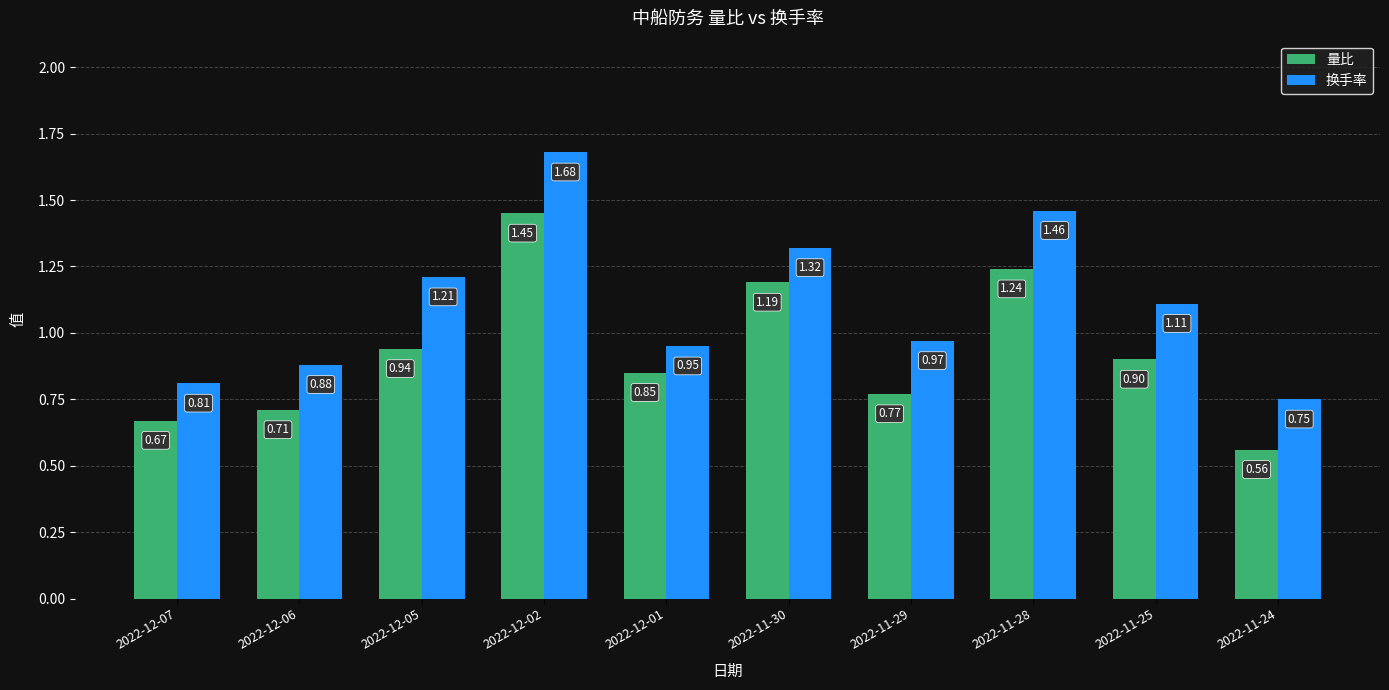

Rank the series by their average value, from highest to lowest.

换手率, 量比